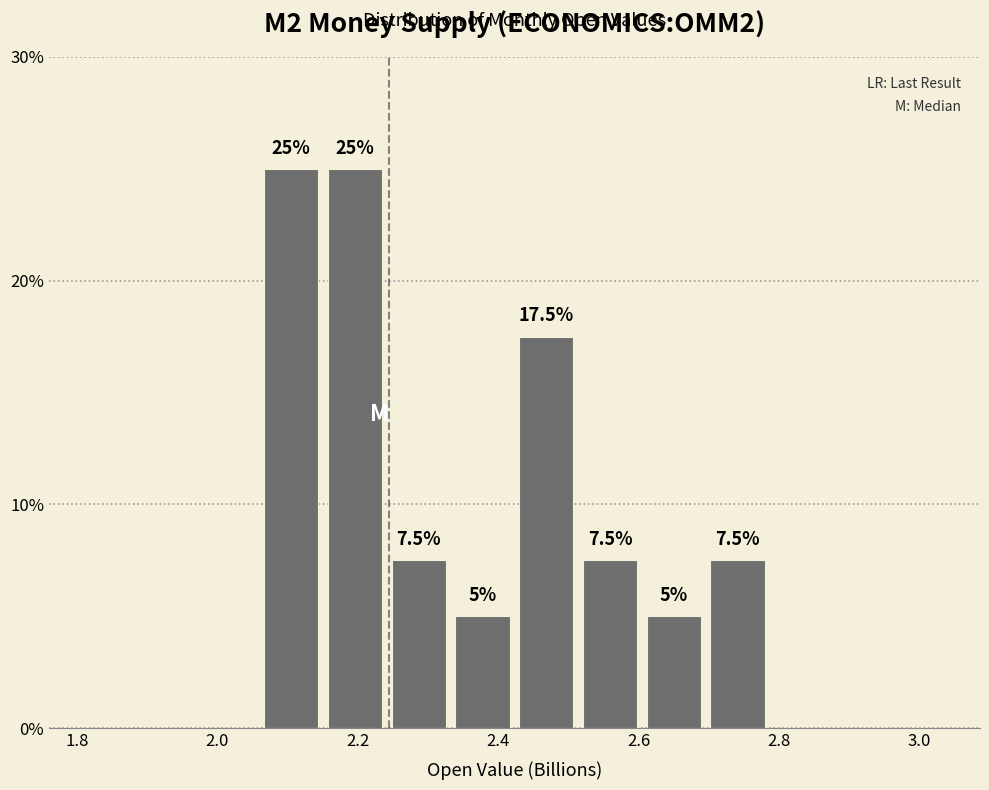

What is the height of the bar covering 2.60 to 2.70 on the x-axis? The bar edges are not printed on the chart, so give them approximately, as read against the axis.

5.0